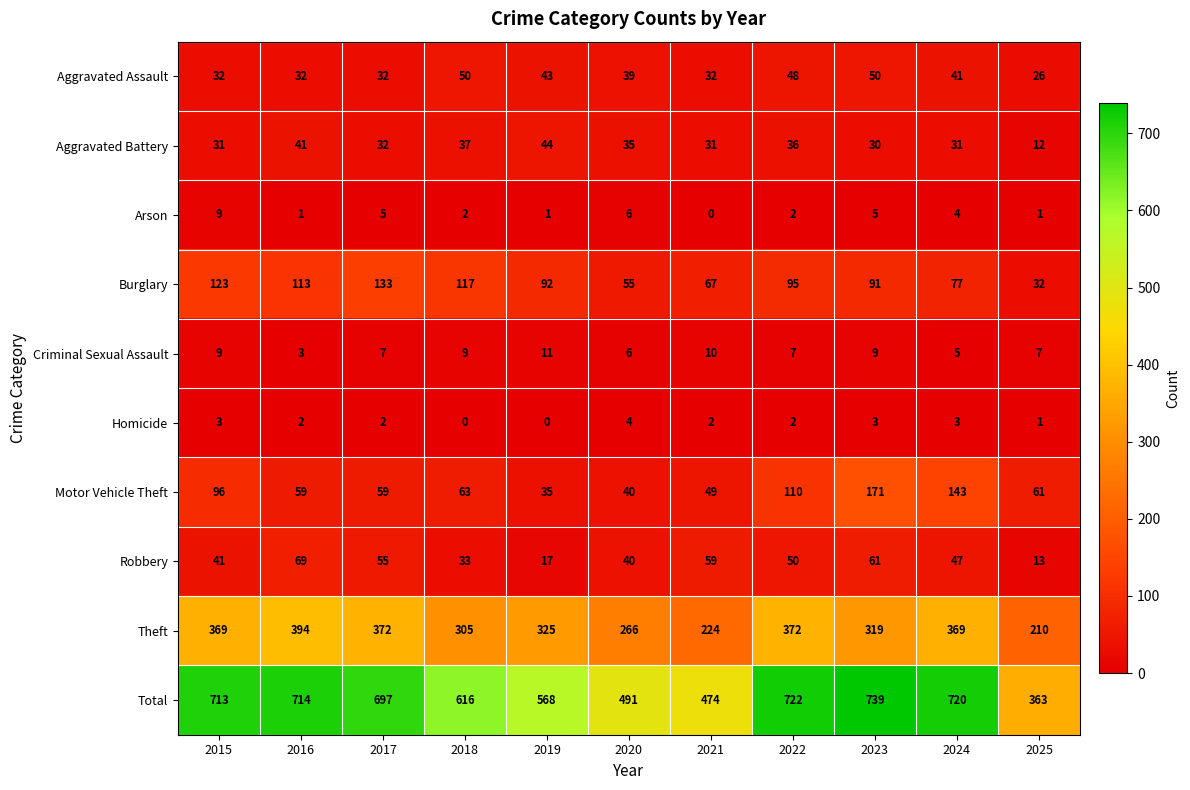

At how many categories does at least one series exceed 128?

11